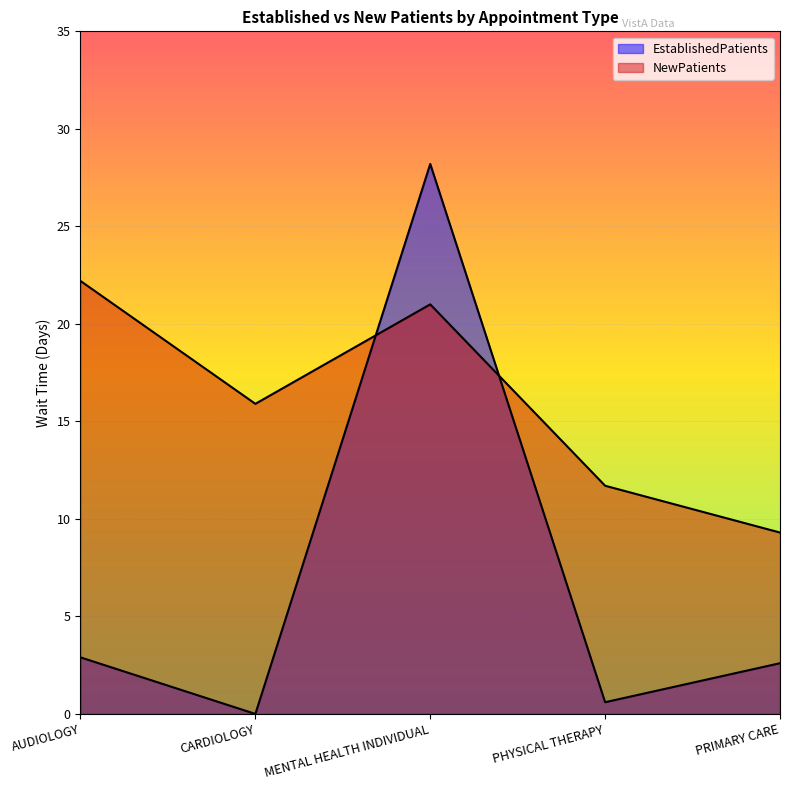

What is the difference between the EstablishedPatients values at PHYSICAL THERAPY and AUDIOLOGY?

2.3